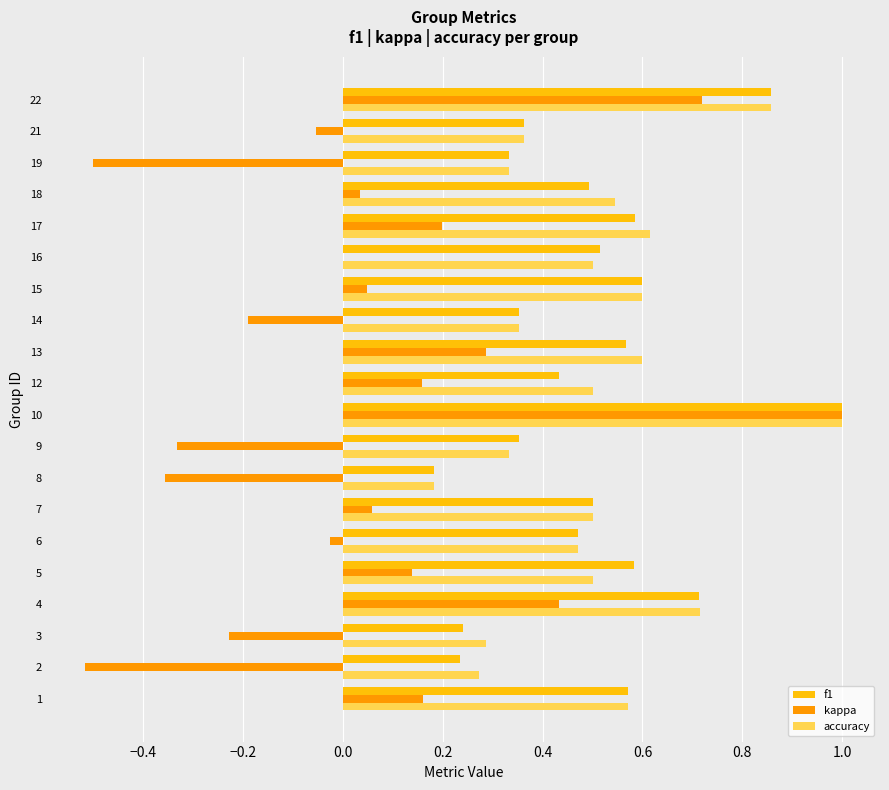

Is it true that f1 equals 0.9 at 15?

False